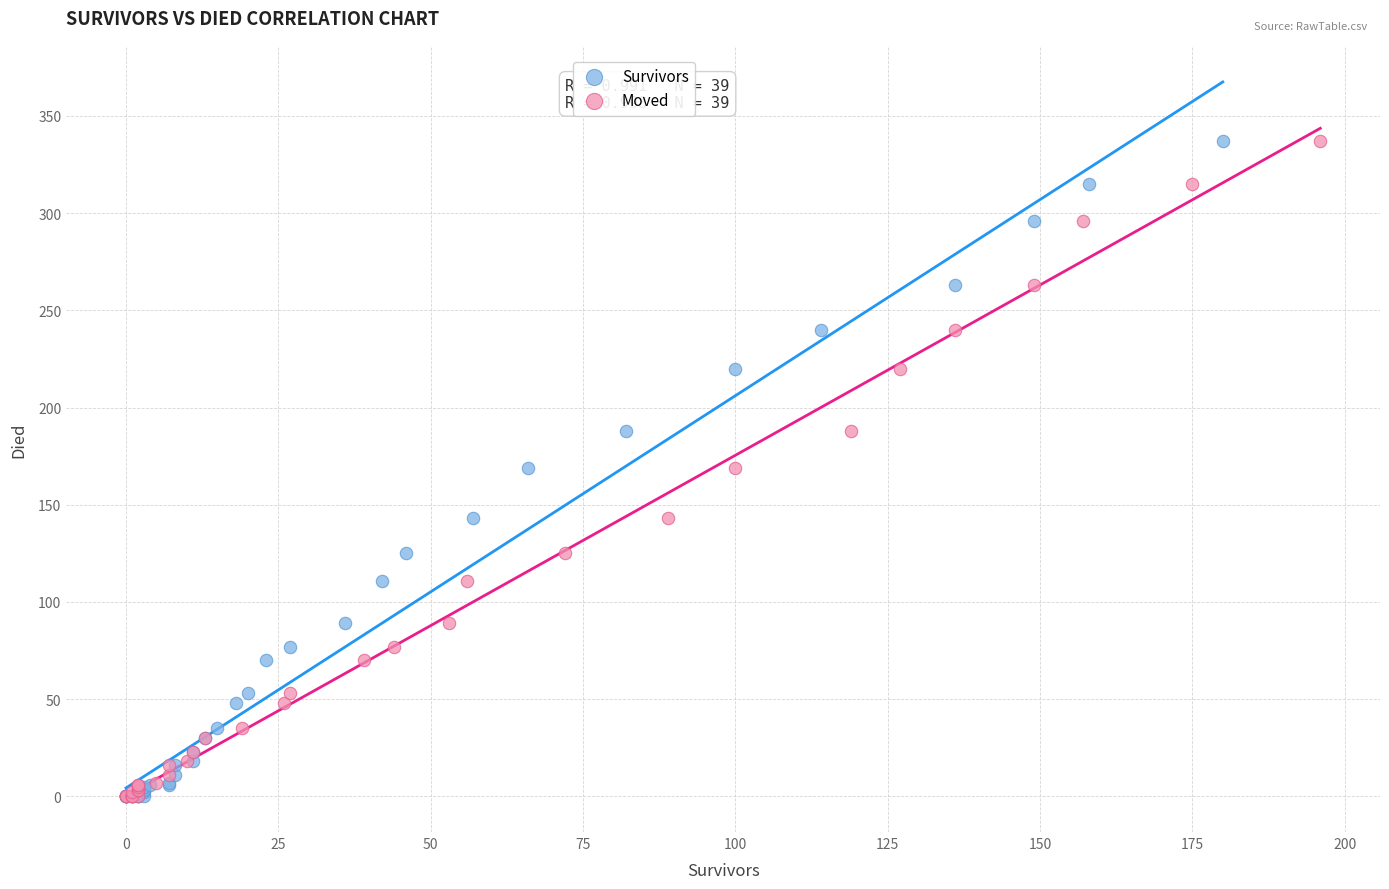

What are all the series names shown in the legend?

Survivors, Moved